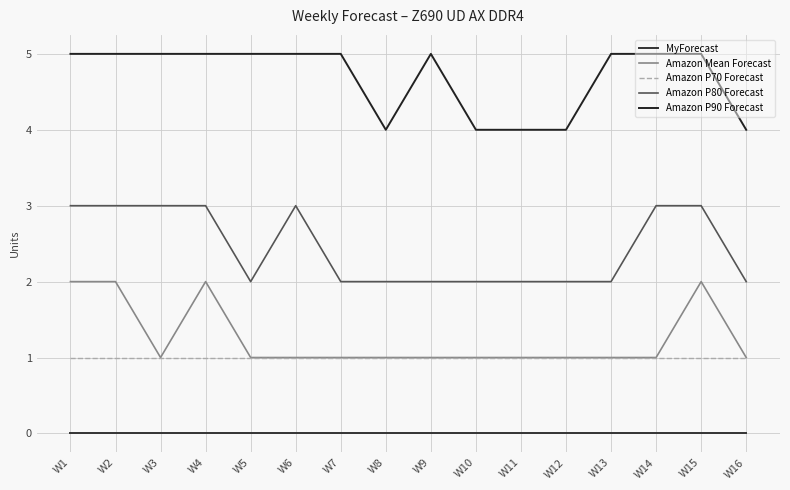

Between W5 and W12, which is larger?

W5